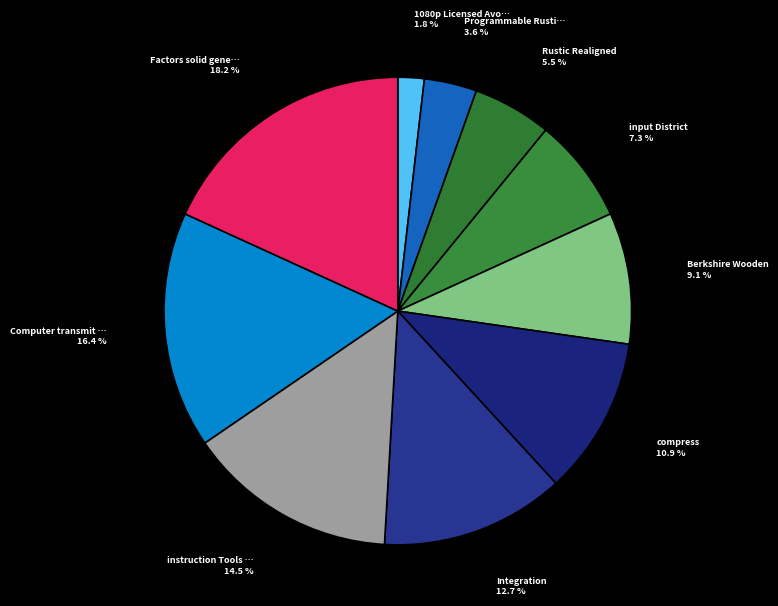

Count the number of slices in the pie.

10